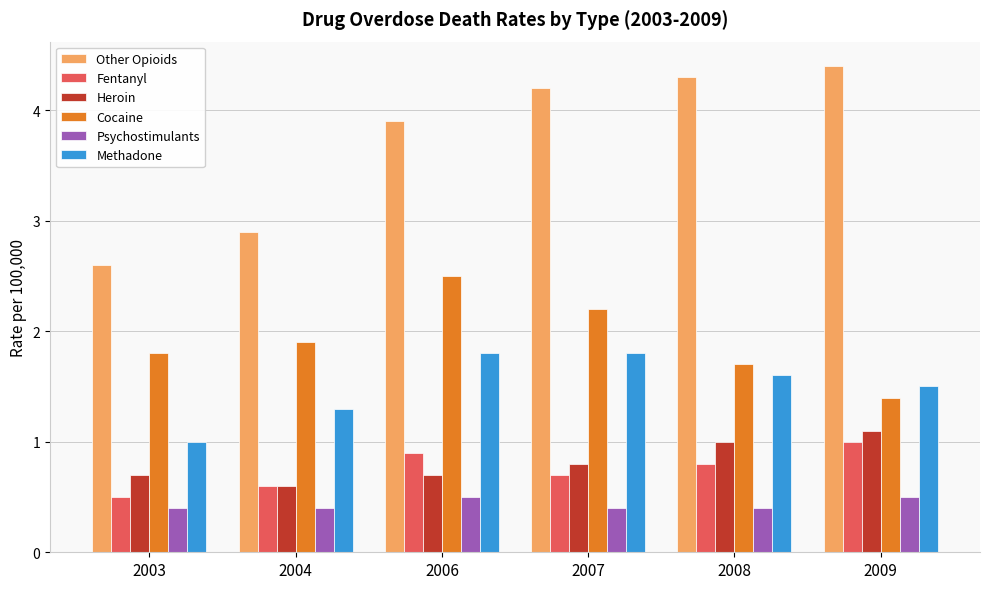

What are all the series names shown in the legend?

Other Opioids, Fentanyl, Heroin, Cocaine, Psychostimulants, Methadone